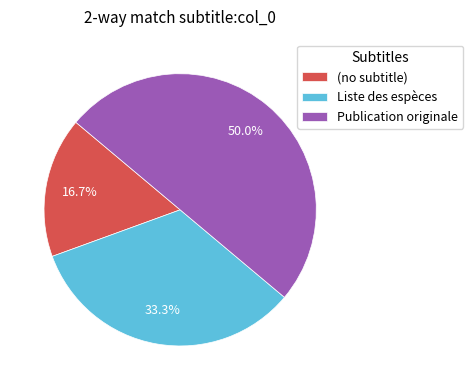

Combined, do Publication originale and (no subtitle) account for over 50%?

Yes